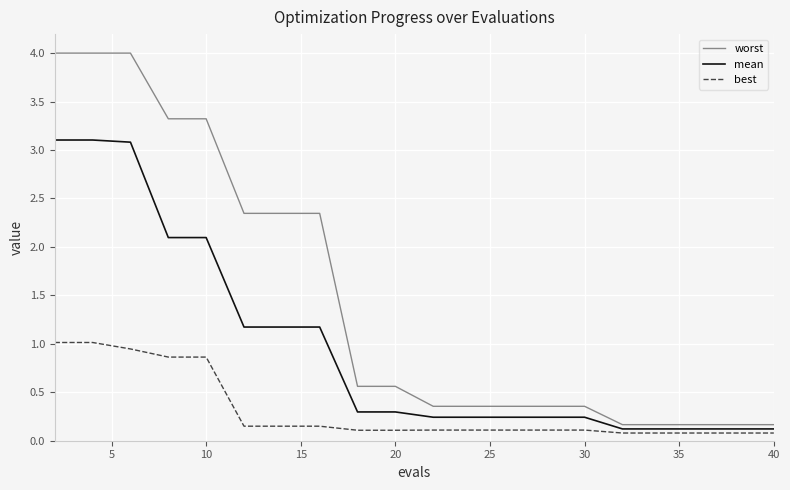

What is the maximum value for mean?

3.1